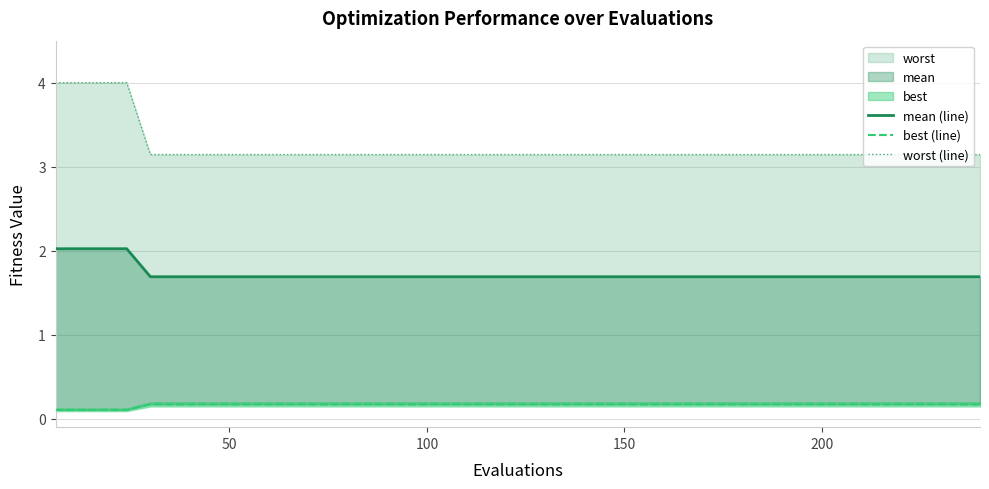

True or false: mean (line) has more than 1 interior local peaks.

False